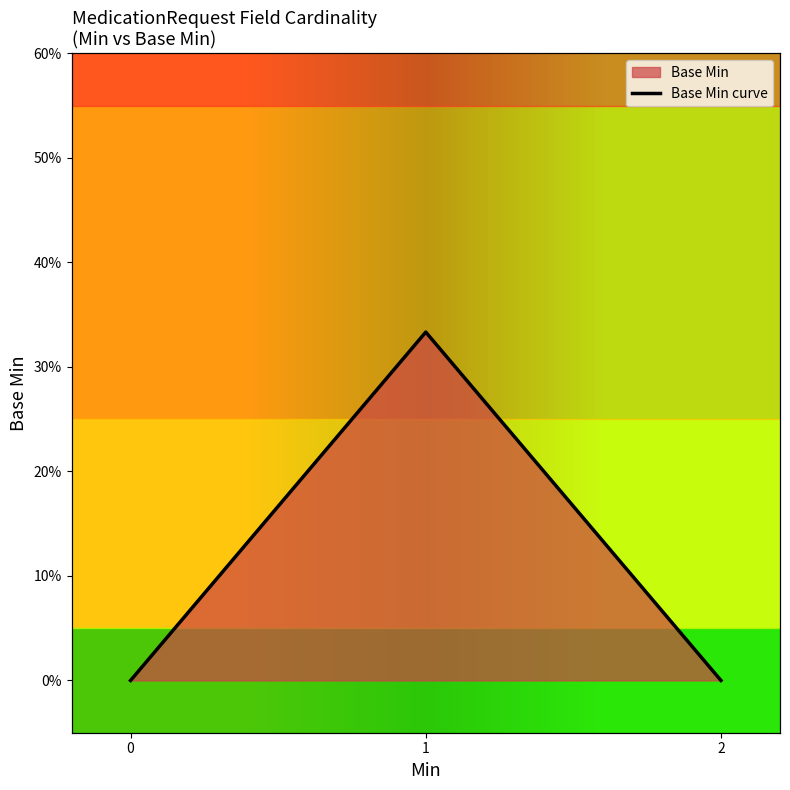

What is the change in value from 1 to 2?

-0.3